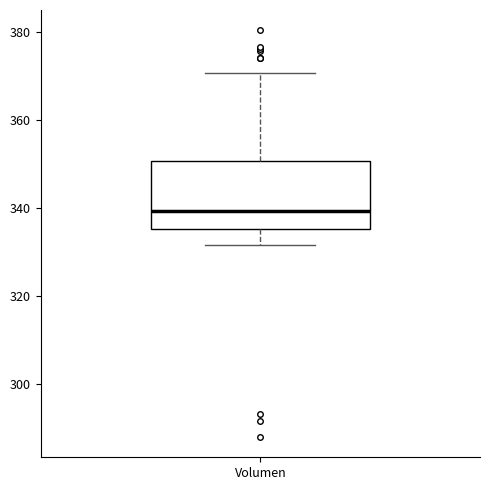

Transcribe this box plot: give where the median line is, the range the box spans, and where the two whiskers end, as read against the y-axis. The values are not printed on the chart, so give them approximately, as read against the axis.

median 340, box 336 to 350, whiskers 332 to 370